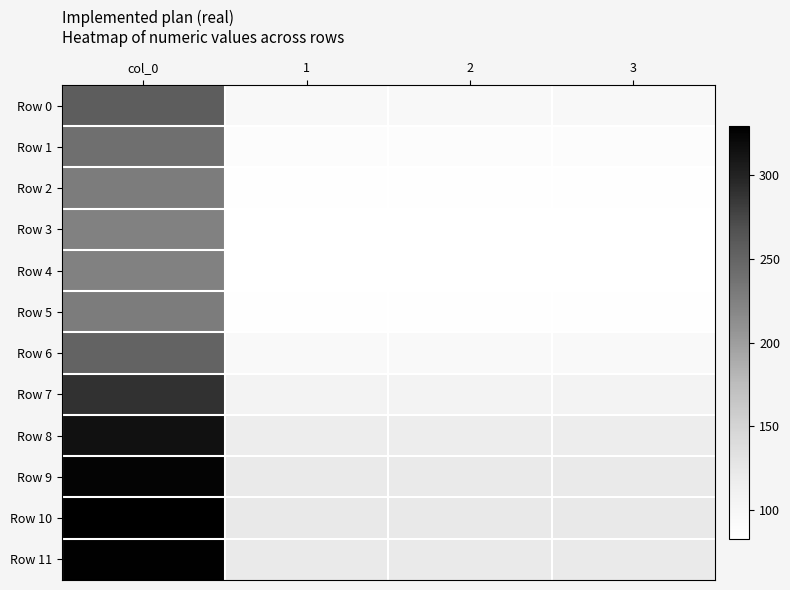

Which series has the largest range (max minus min)?

Row 10